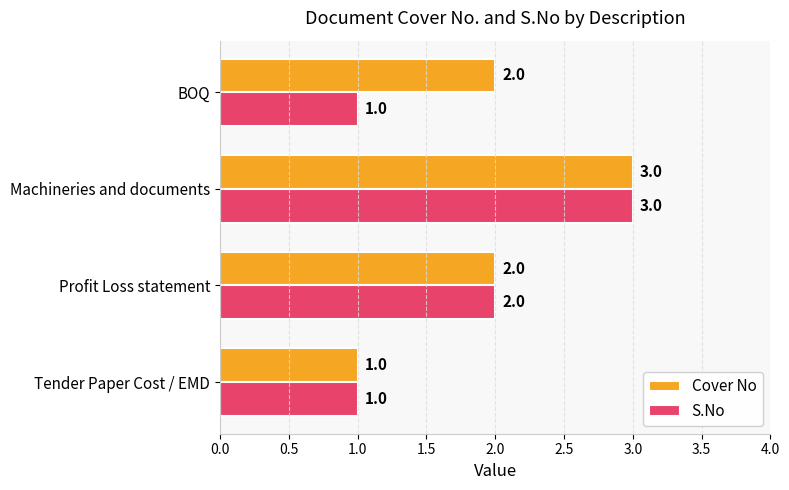

At which category is the sum across all series the highest?

Machineries and documents